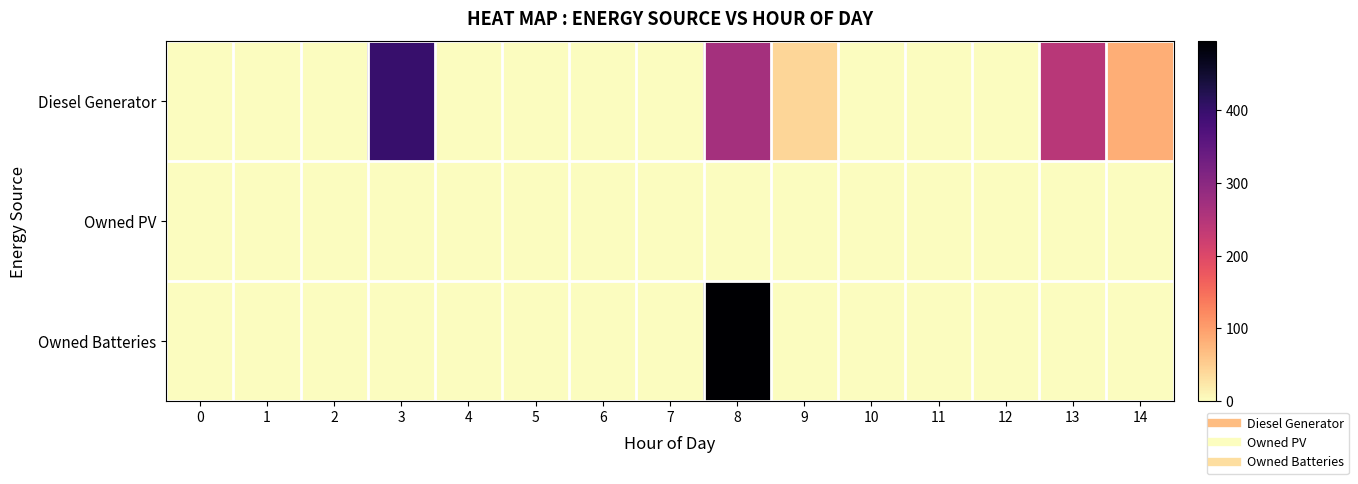

At how many categories does at least one series exceed 180?

3